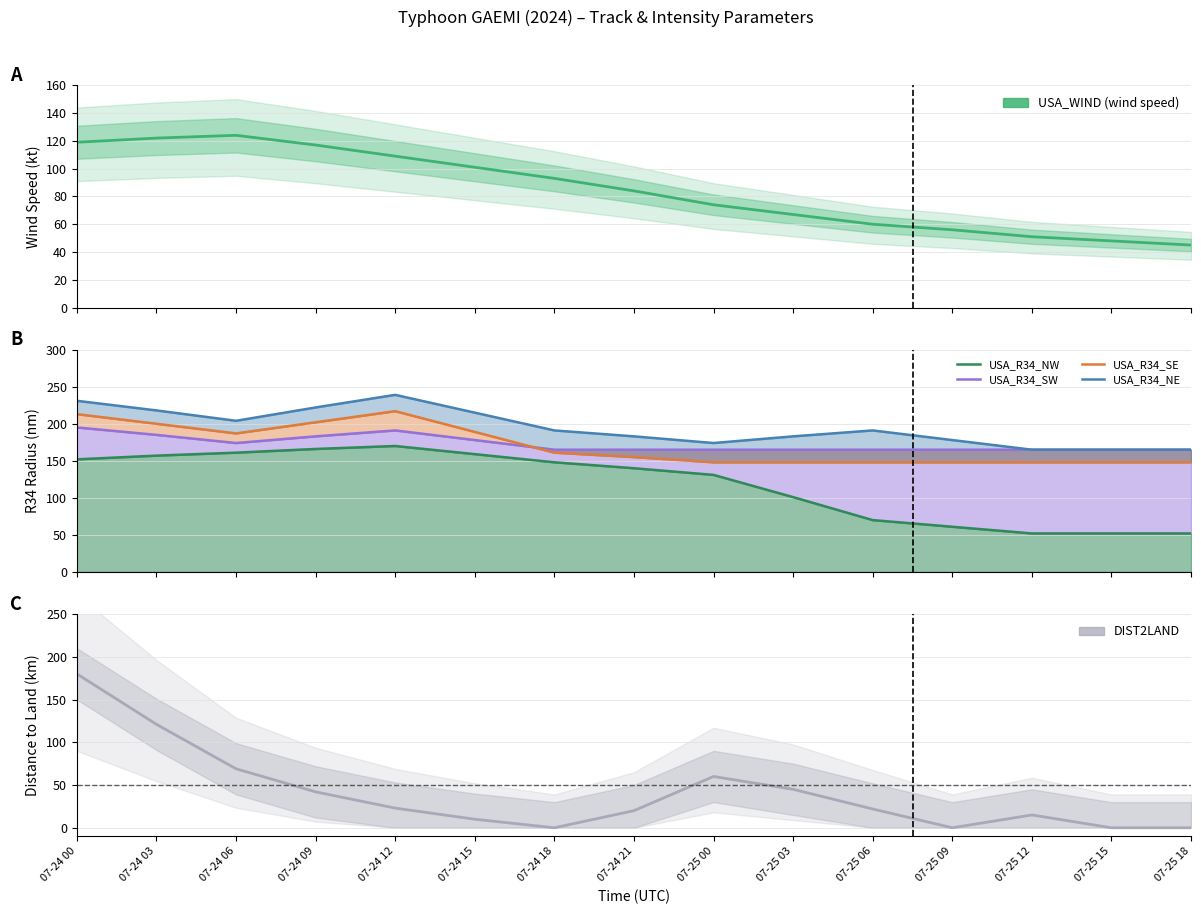

Which series has the largest total across all categories?

USA_R34_NE